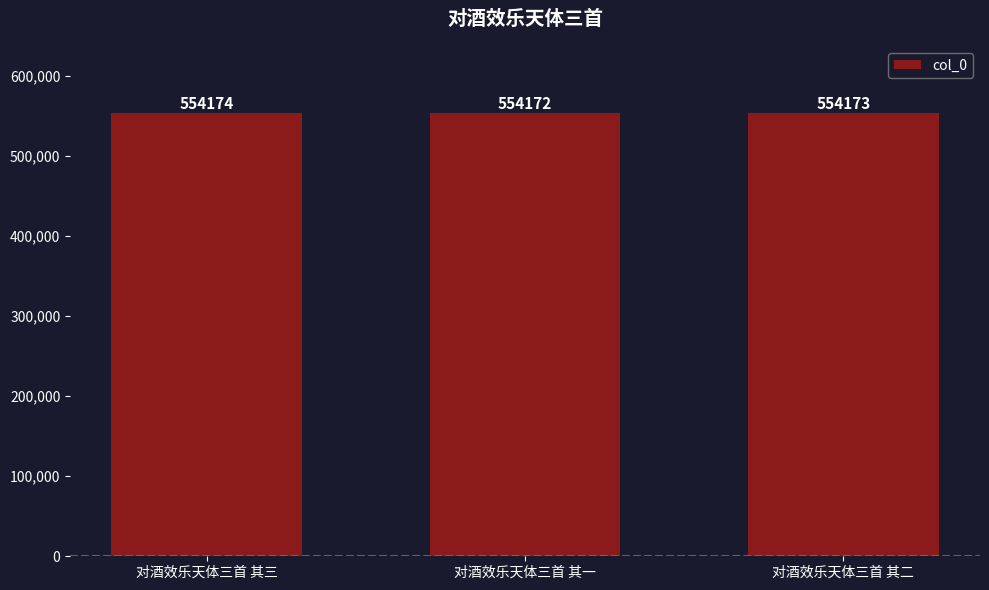

How many data points are less than 554173?

1